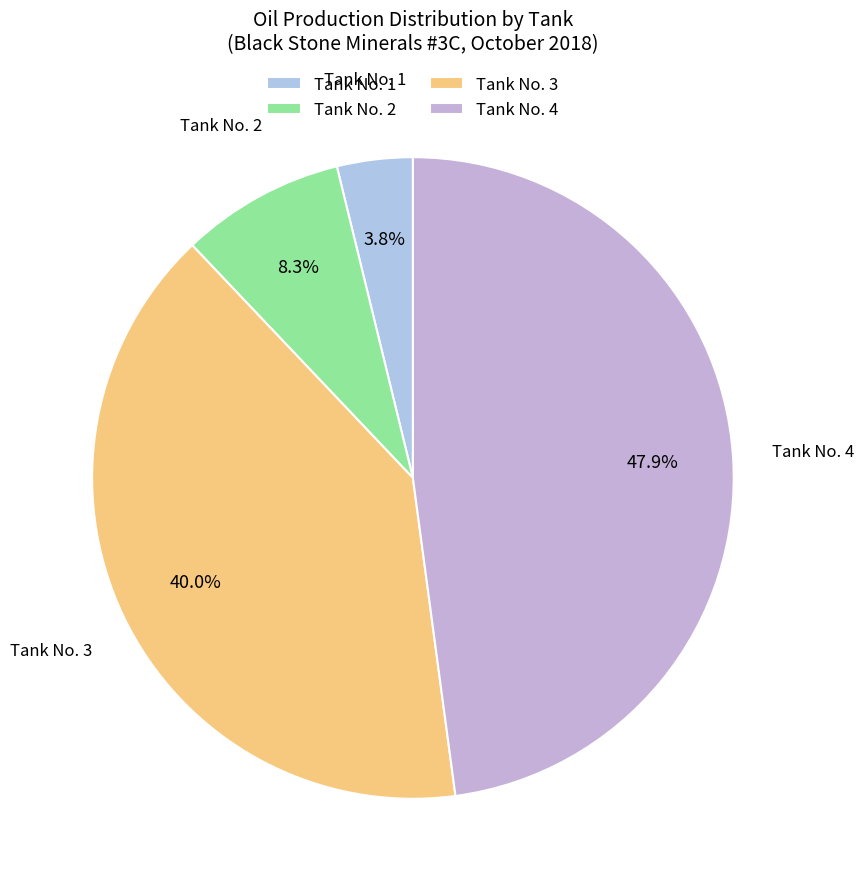

Is the sum of Tank No. 4 and Tank No. 3 greater than half?

Yes